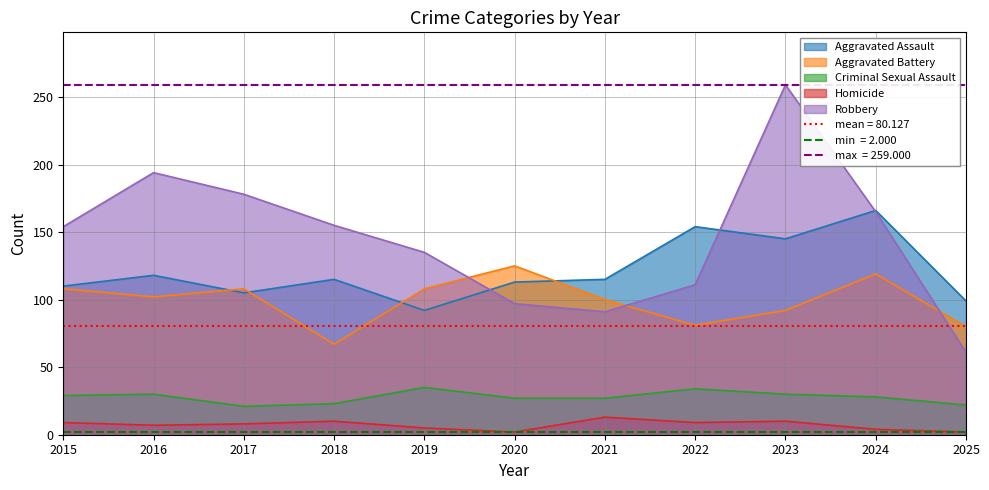

At 2022, list the series in order from largest to smallest.

Aggravated Assault, Robbery, Aggravated Battery, Criminal Sexual Assault, Homicide